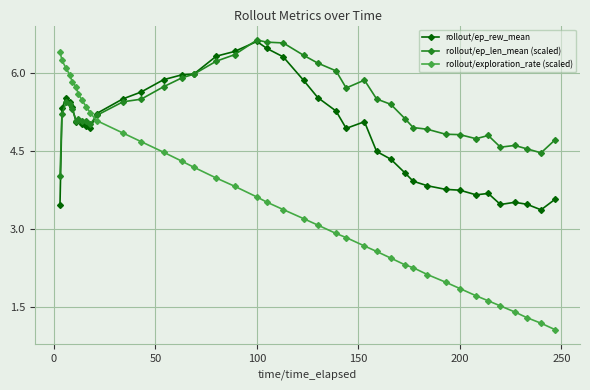

Which series has the largest total across all categories?

rollout/ep_len_mean (scaled)